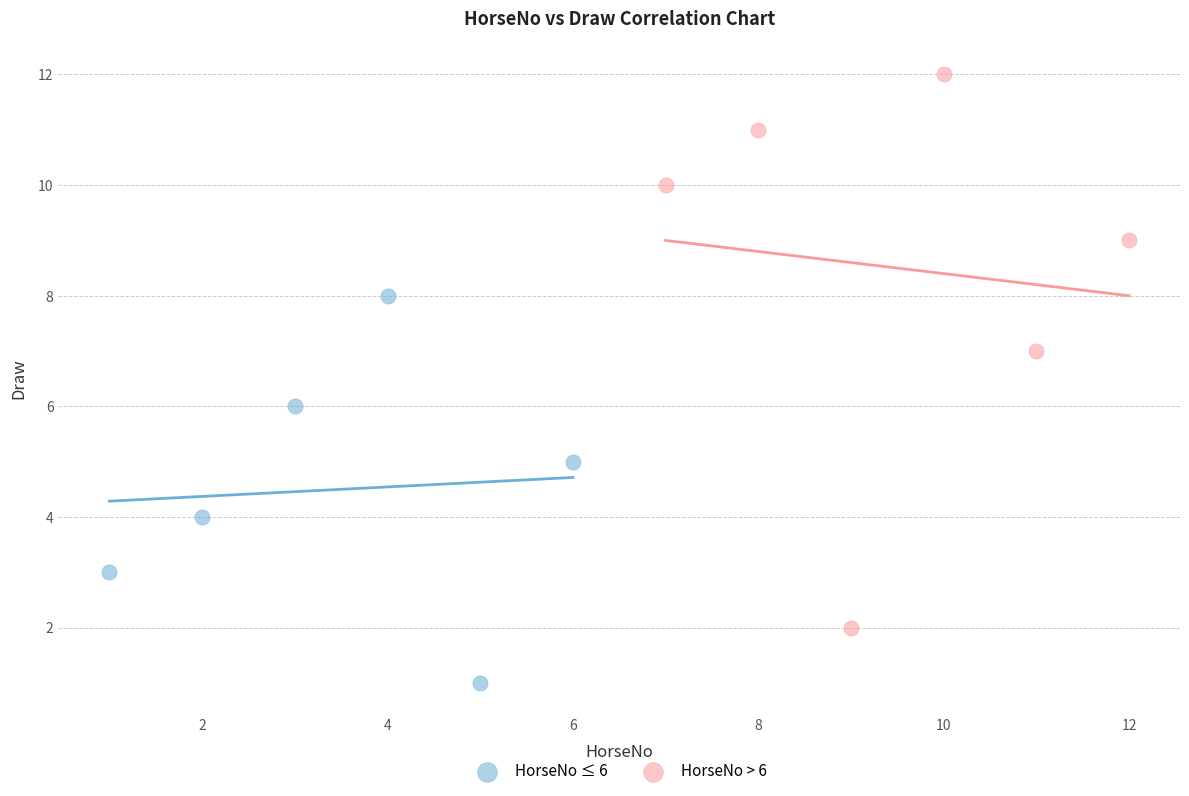

Which series contains the highest Y value?

HorseNo > 6